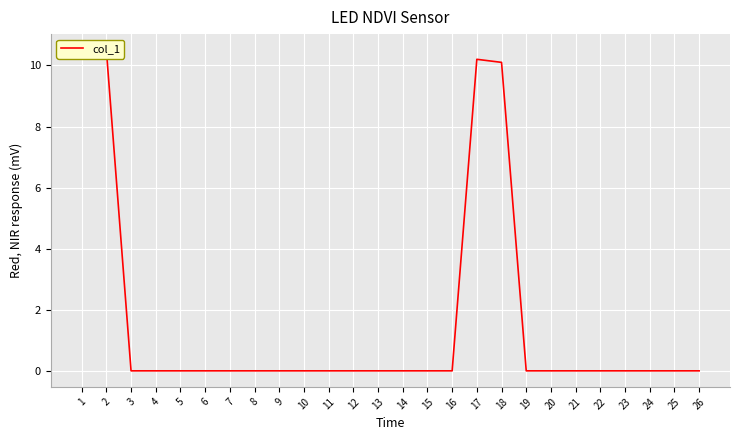

True or false: there are more than 1 points higher than both neighbors.

False